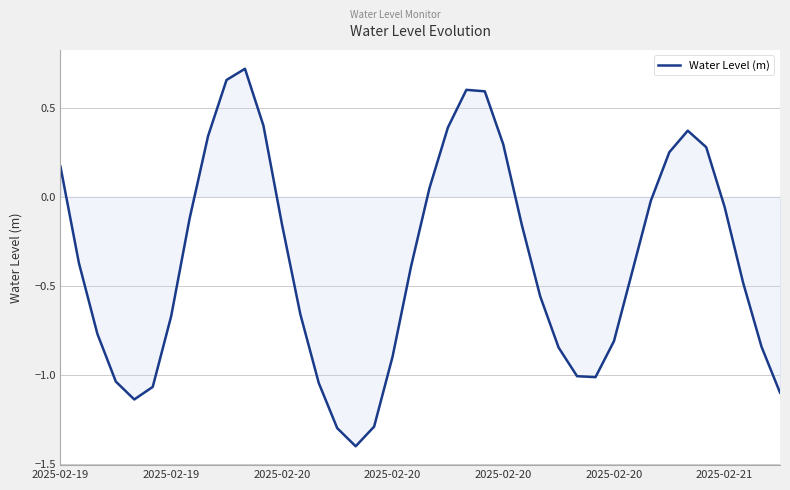

What is the minimum value shown in the chart?

-1.4